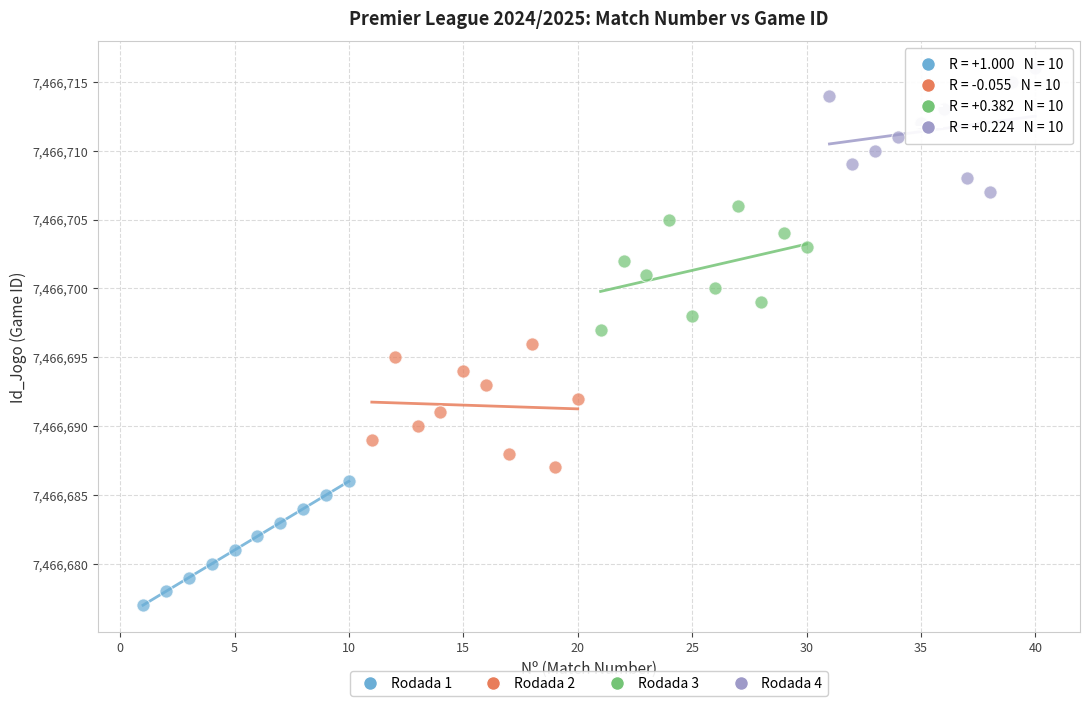

Which series reaches the maximum Y coordinate?

Rodada 4